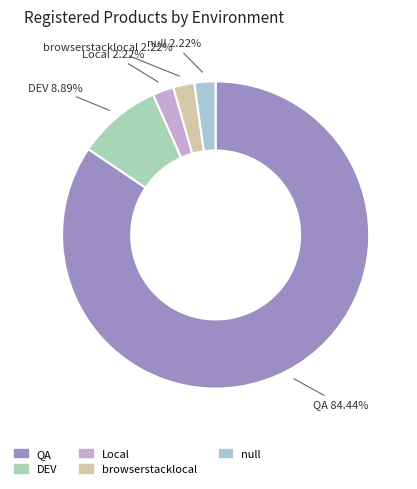

Is QA the majority of the pie?

Yes